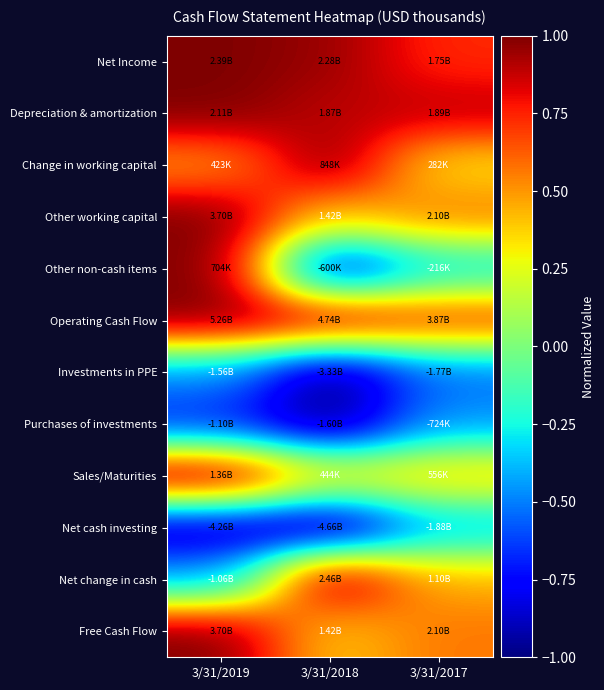

What is the spread (max minus min) of values at 3/31/2017?

1.4